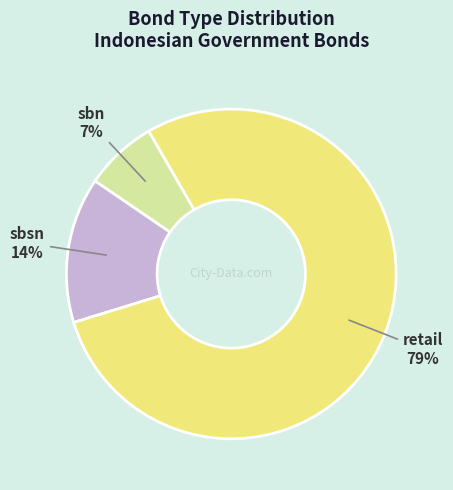

Do sbn and sbsn together represent more than half of the pie?

No